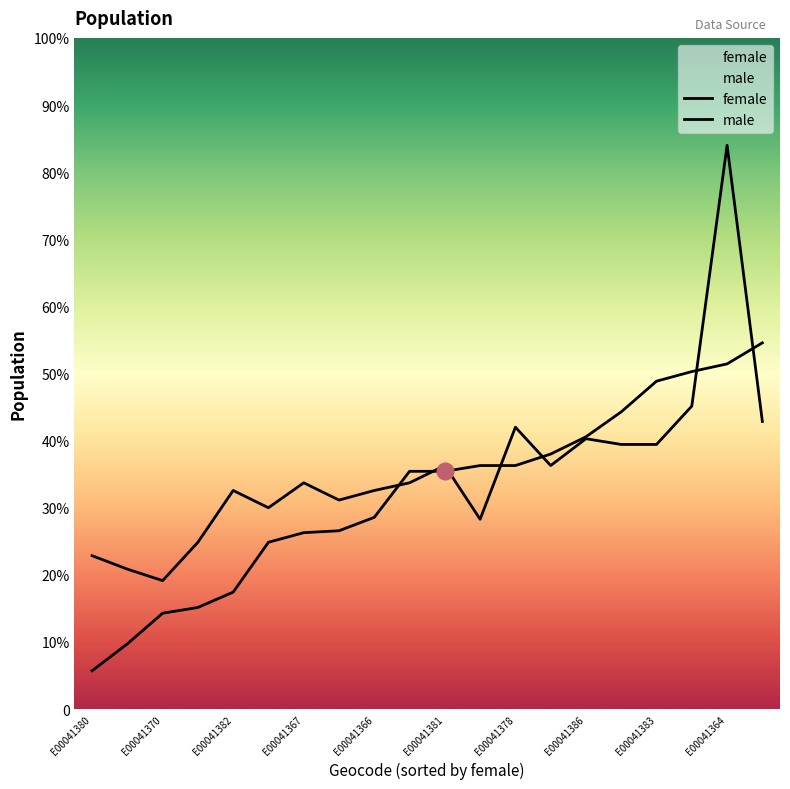

Which series changed the most between E00041367 and E00041375?

male